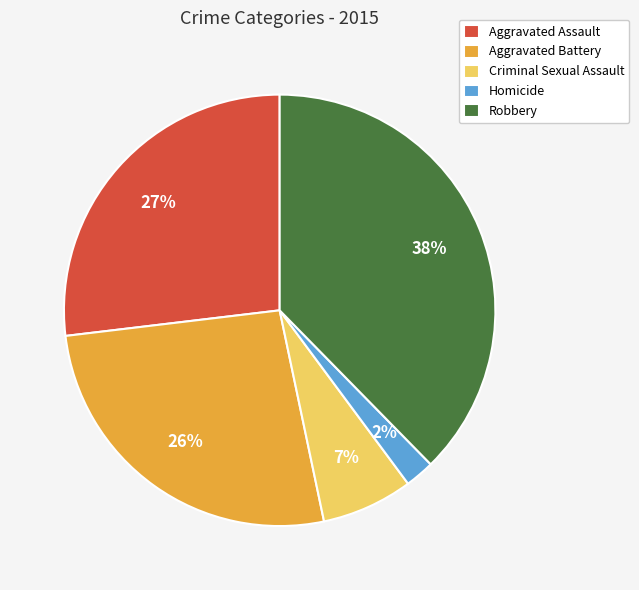

Does Aggravated Battery account for over 50% of the chart?

No